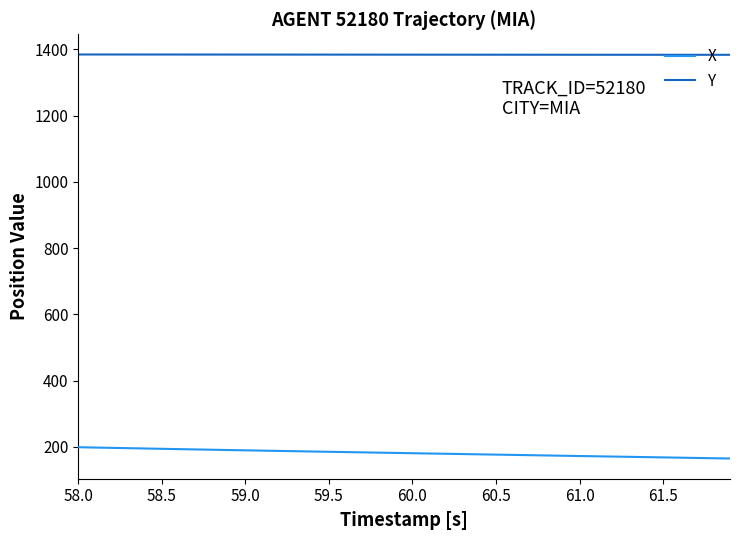

What is the average value of the X series?

181.2